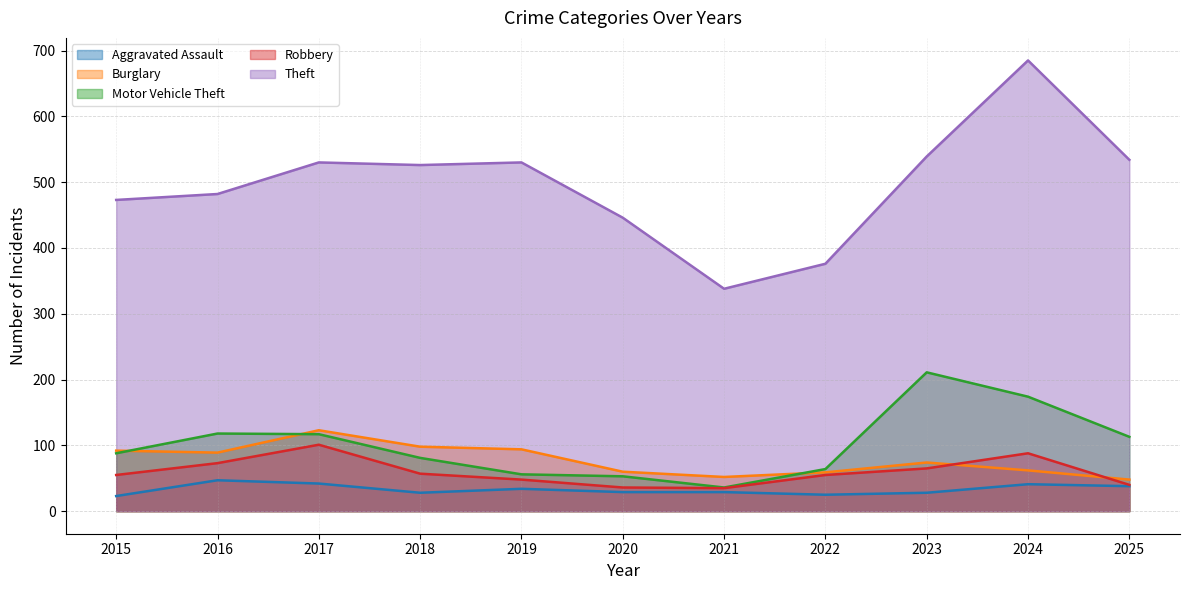

Rank the categories by Robbery value from lowest to highest.

2021, 2020, 2025, 2019, 2015, 2022, 2018, 2023, 2016, 2024, 2017